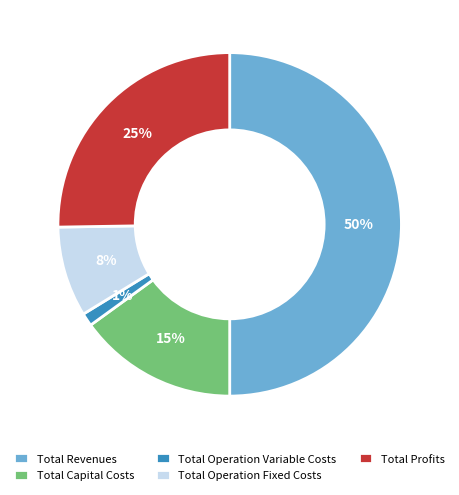

Does Total Profits account for over 50% of the chart?

No